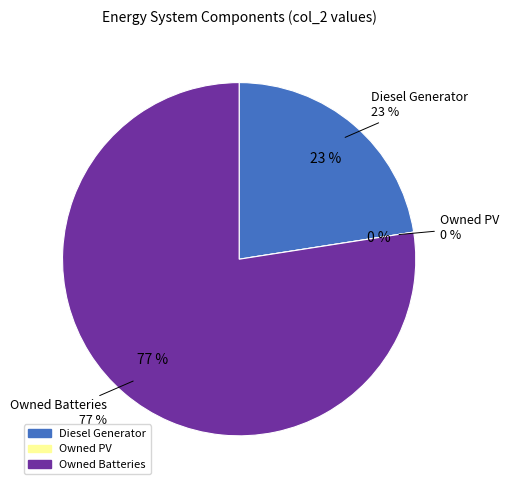

To the nearest percent, what is the combined percentage of Diesel Generator and Owned PV?

23%